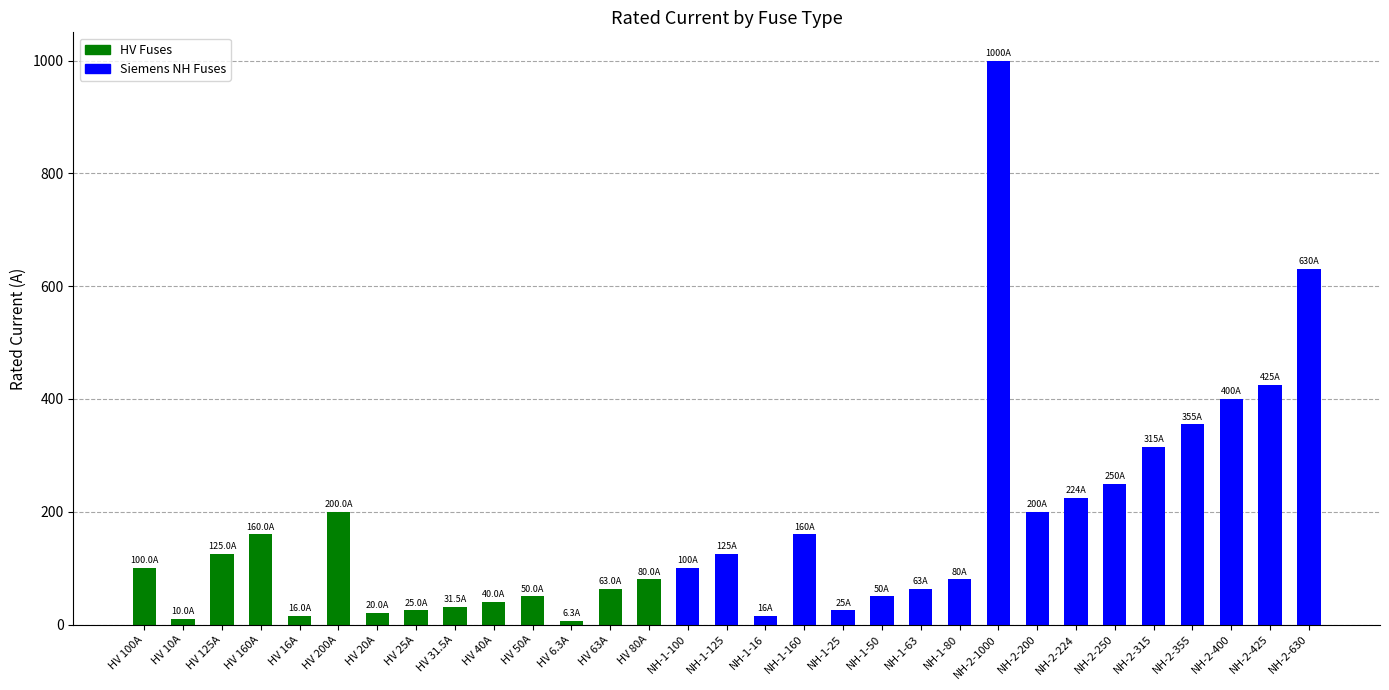

Is it true that the value at NH-1-16 is 8.9?

False